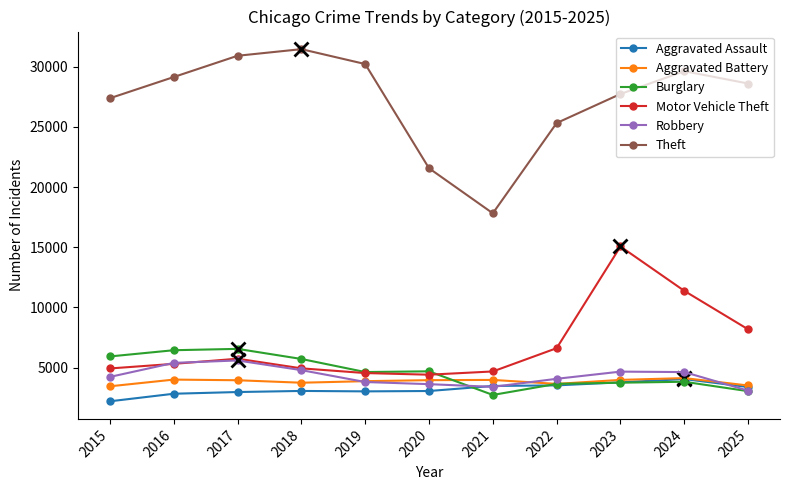

True or false: Robbery has a value of 1225 at 2017.

False